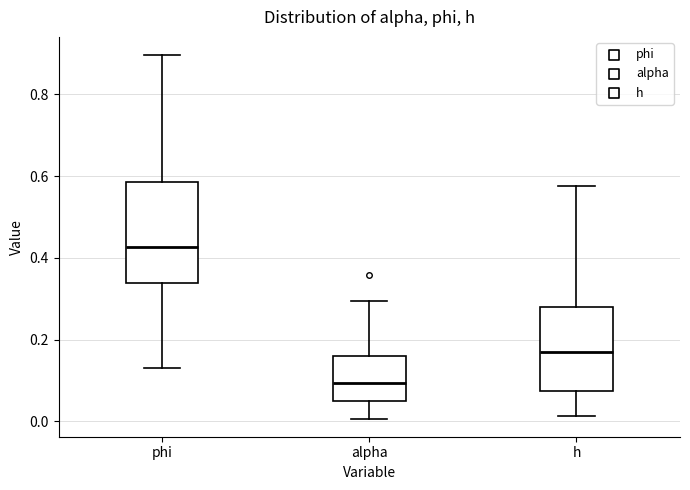

Reading left to right, transcribe this box plot: for each box, give where its median line is, the range the box spans, and where its two whiskers end, as read against the y-axis. The values are not printed on the chart, so give them approximately, as read against the axis.

phi: median 0.42, box 0.34 to 0.58, whiskers 0.14 to 0.90
alpha: median 0.10, box 0.06 to 0.16, whiskers 0.00 to 0.30
h: median 0.18, box 0.08 to 0.28, whiskers 0.02 to 0.58